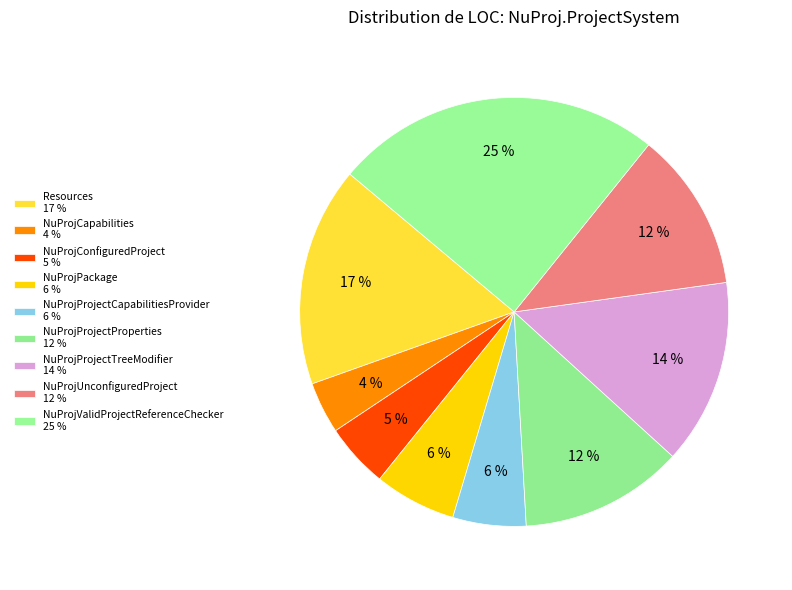

How many segments does this pie chart have?

9